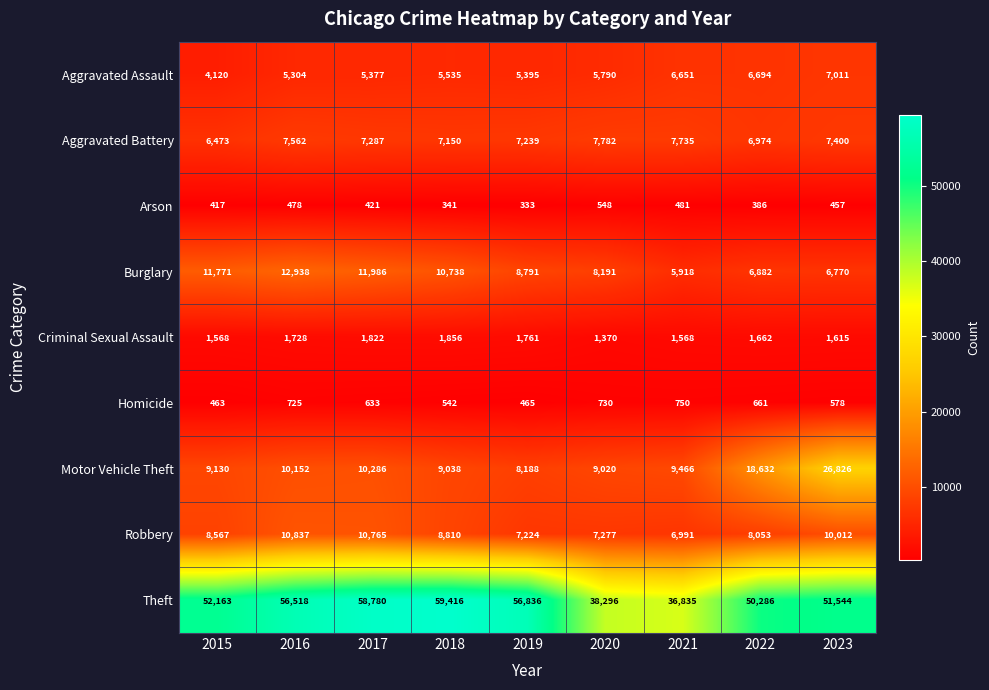

What is the sum of all Aggravated Assault values?

51877